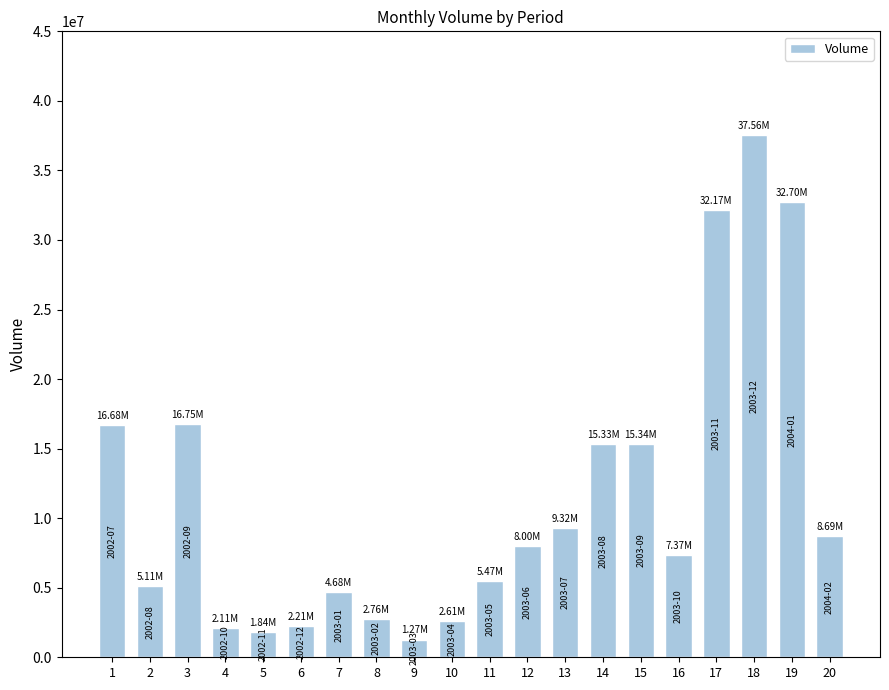

True or false: the data shows 2276705 at 11.

False